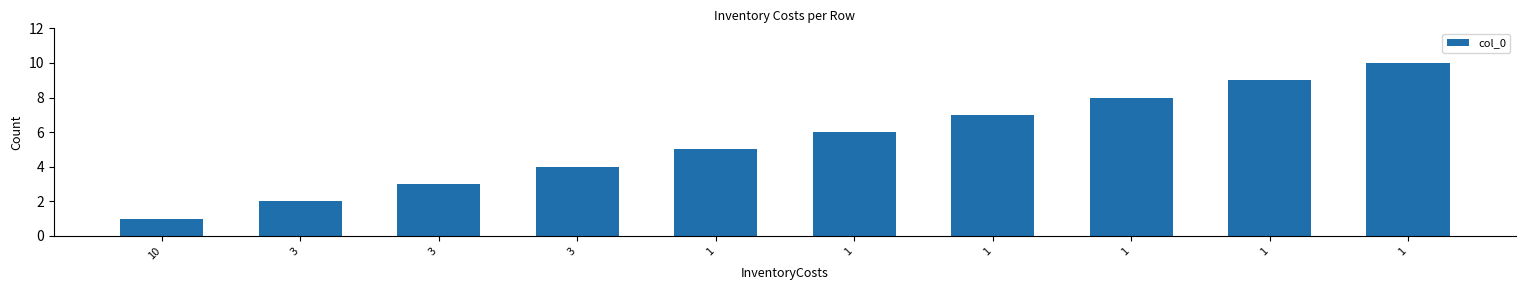

At which category does the chart reach its peak across all series?

1